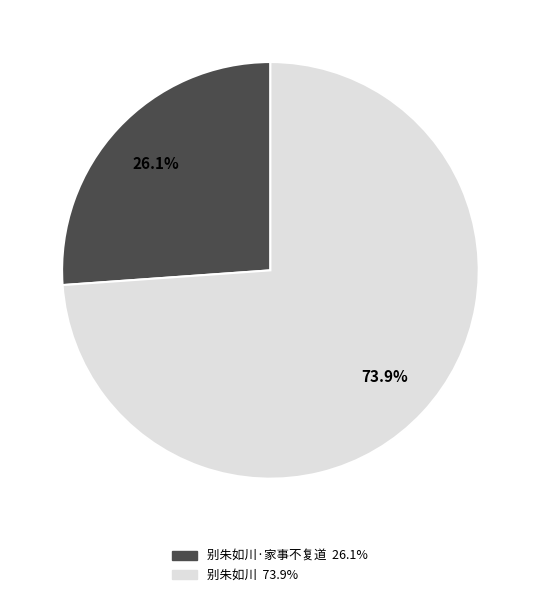

Is there a majority slice in this chart?

Yes